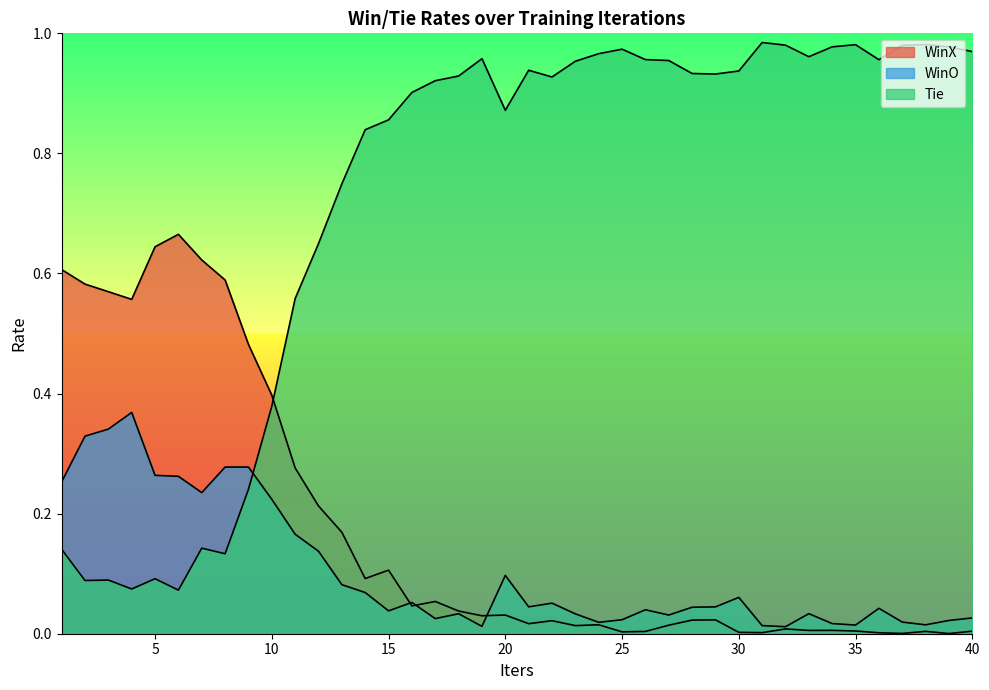

True or false: WinX and Tie cross at least once.

True